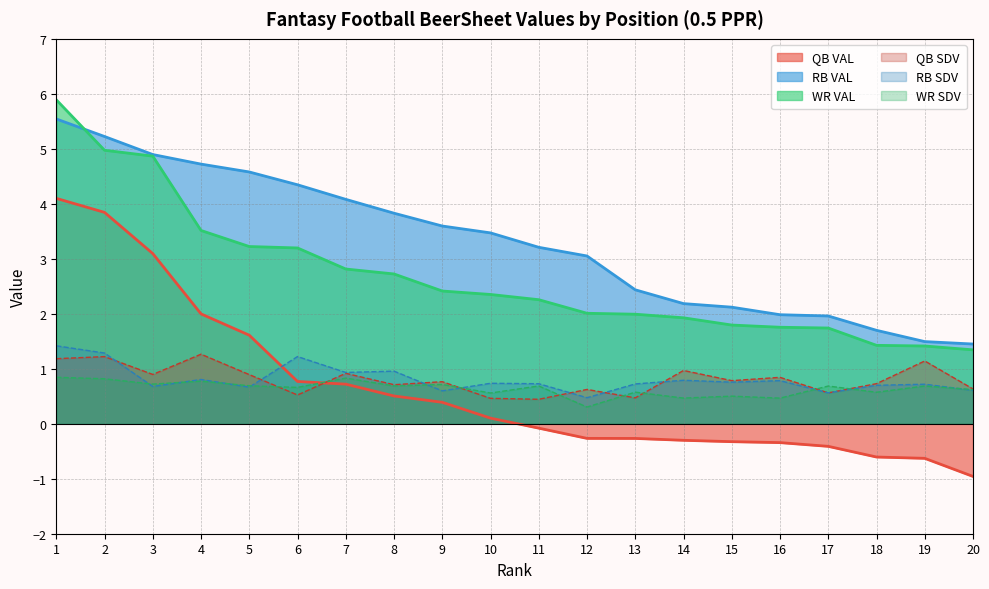

True or false: RB VAL has more than 0 interior local peaks.

False